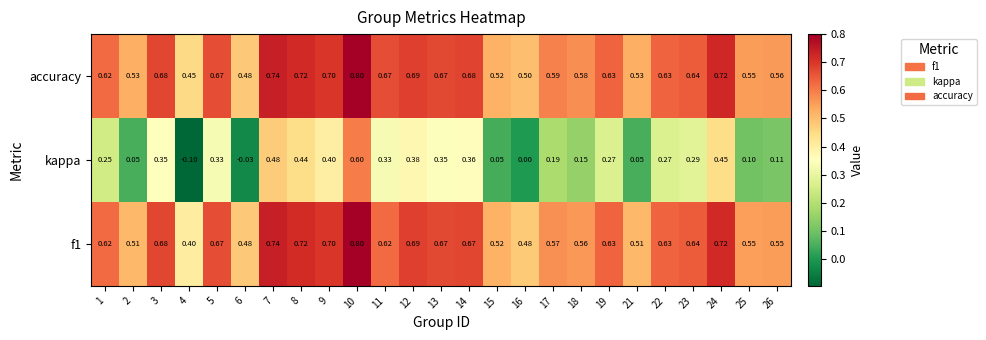

Which series has the largest total across all categories?

accuracy